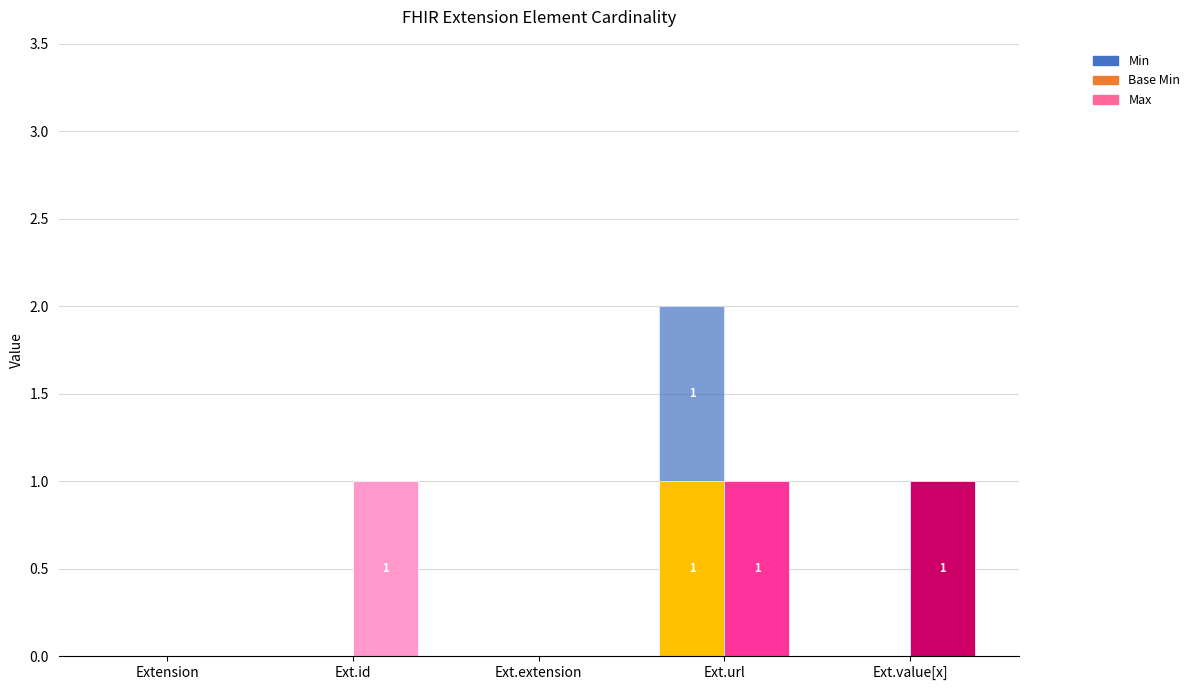

Where is Min nearest to the value 0?

Extension